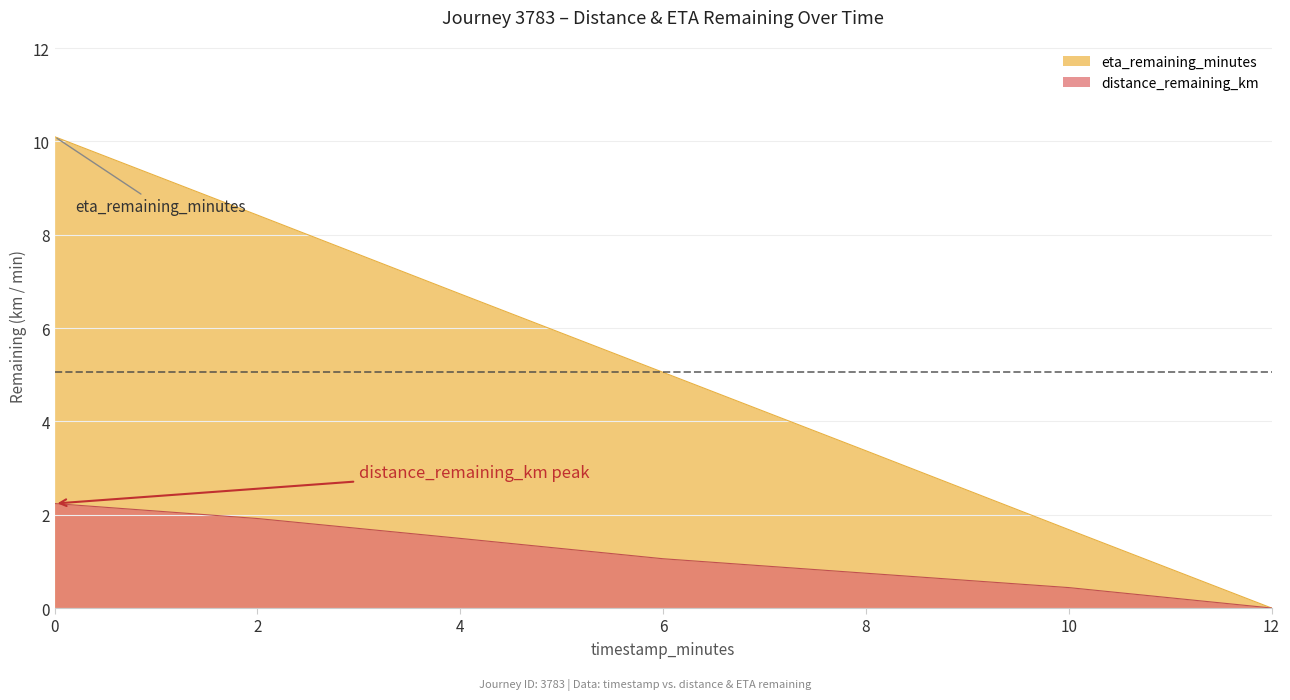

How many data points does each series have?

7